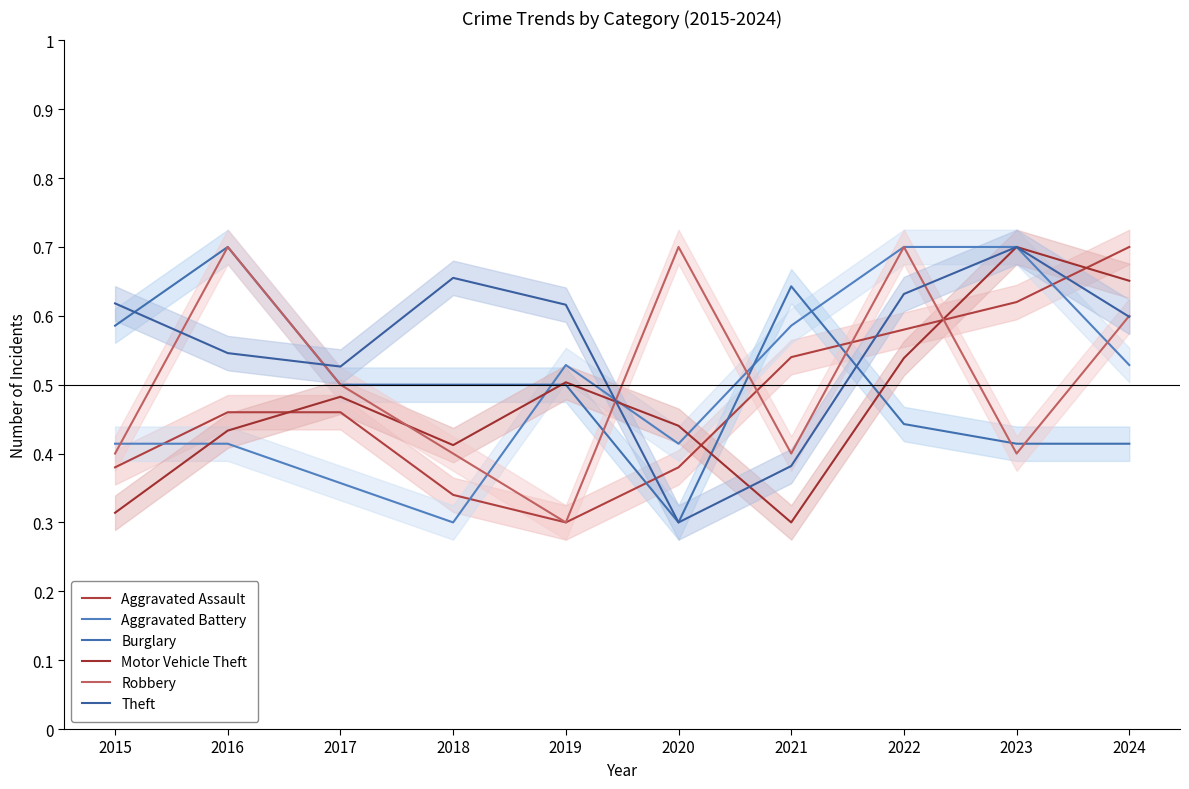

What is the total value across all series at 2015?

2.7